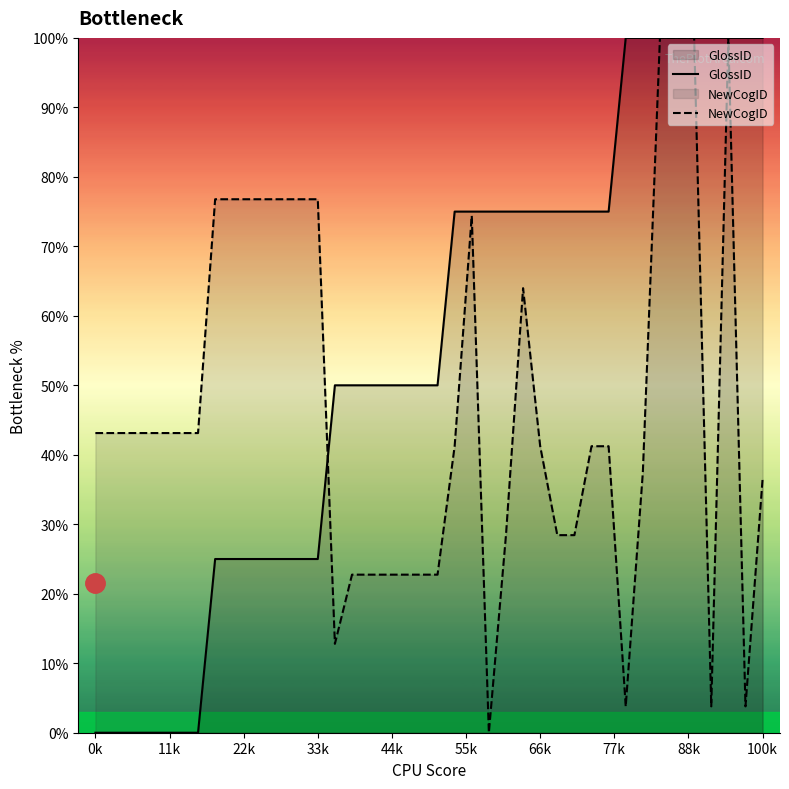

At which label is NewCogID closest to 50?

0k